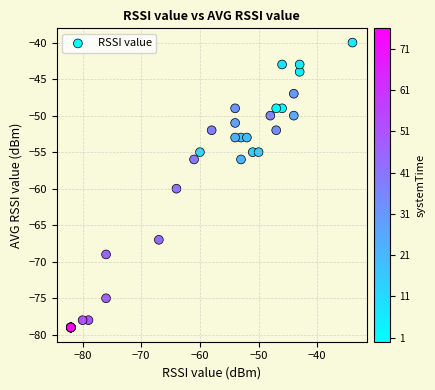

What Y value in the scatter plot is closest to -59?

-60